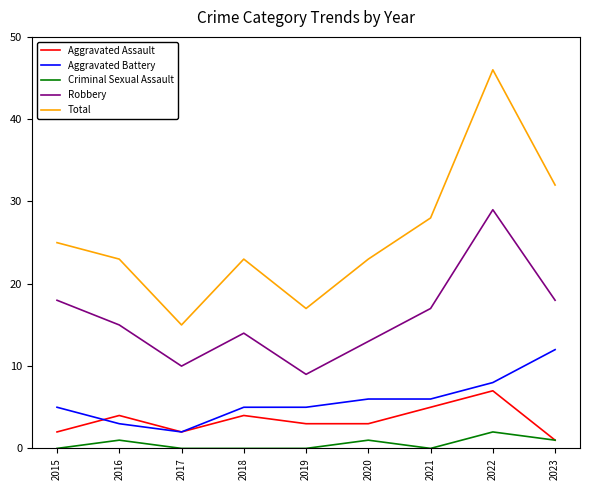

Reading left to right, extract all data points from this chart.

Aggravated Assault: 2015=2	2016=4	2017=2	2018=4	2019=3	2020=3	2021=5	2022=7	2023=1
Aggravated Battery: 2015=5	2016=3	2017=2	2018=5	2019=5	2020=6	2021=6	2022=8	2023=12
Criminal Sexual Assault: 2015=0	2016=1	2017=0	2018=0	2019=0	2020=1	2021=0	2022=2	2023=1
Robbery: 2015=18	2016=15	2017=10	2018=14	2019=9	2020=13	2021=17	2022=29	2023=18
Total: 2015=25	2016=23	2017=15	2018=23	2019=17	2020=23	2021=28	2022=46	2023=32